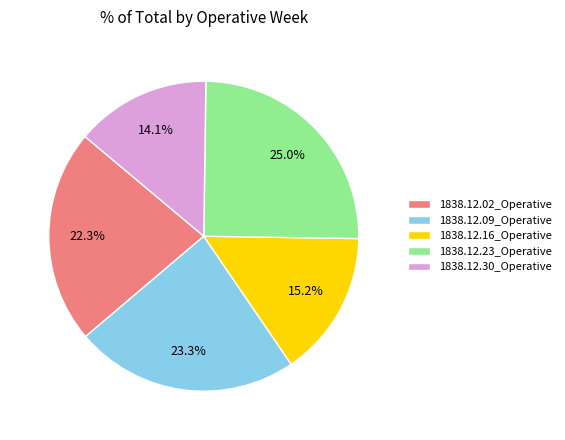

To the nearest percent, what percentage of the pie is 1838.12.09_Operative?

23%